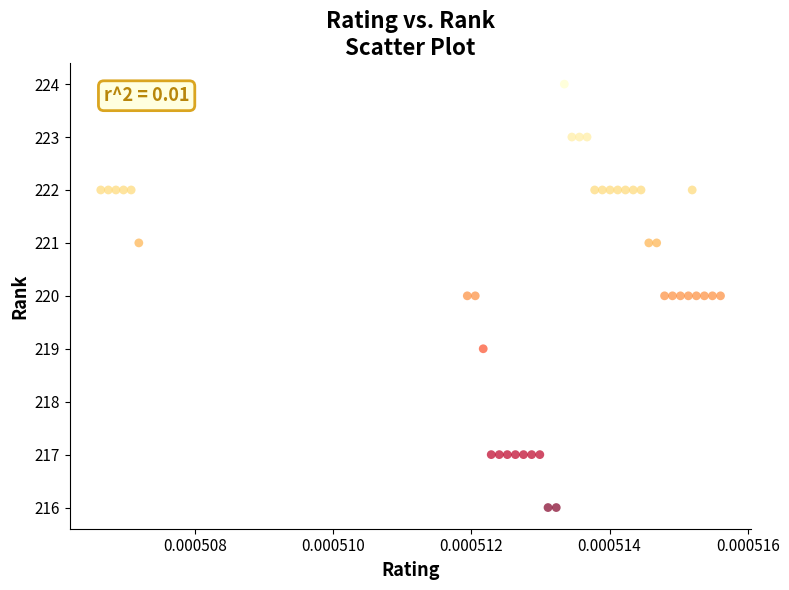

What is the range of Y values (max minus min)?

8